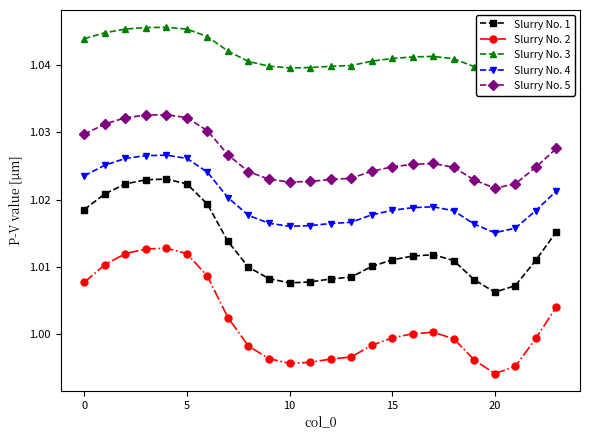

What is the average value of the Slurry No. 5 series?

1.0